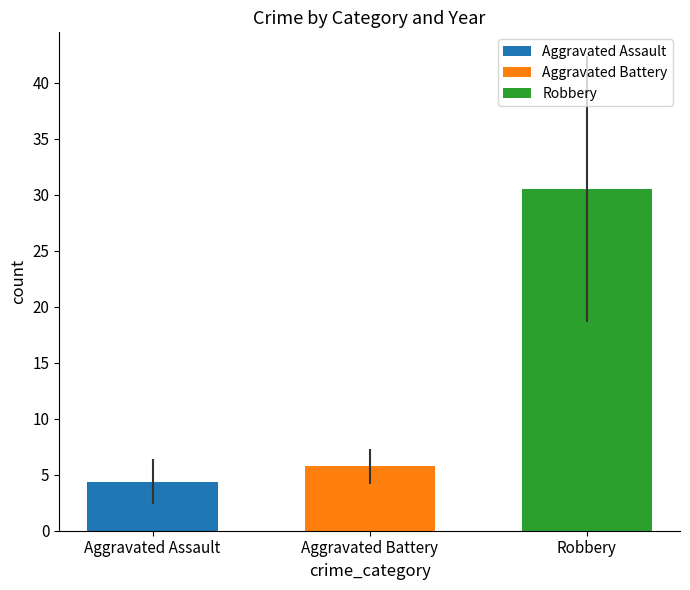

What is the minimum value shown in the chart?

4.4